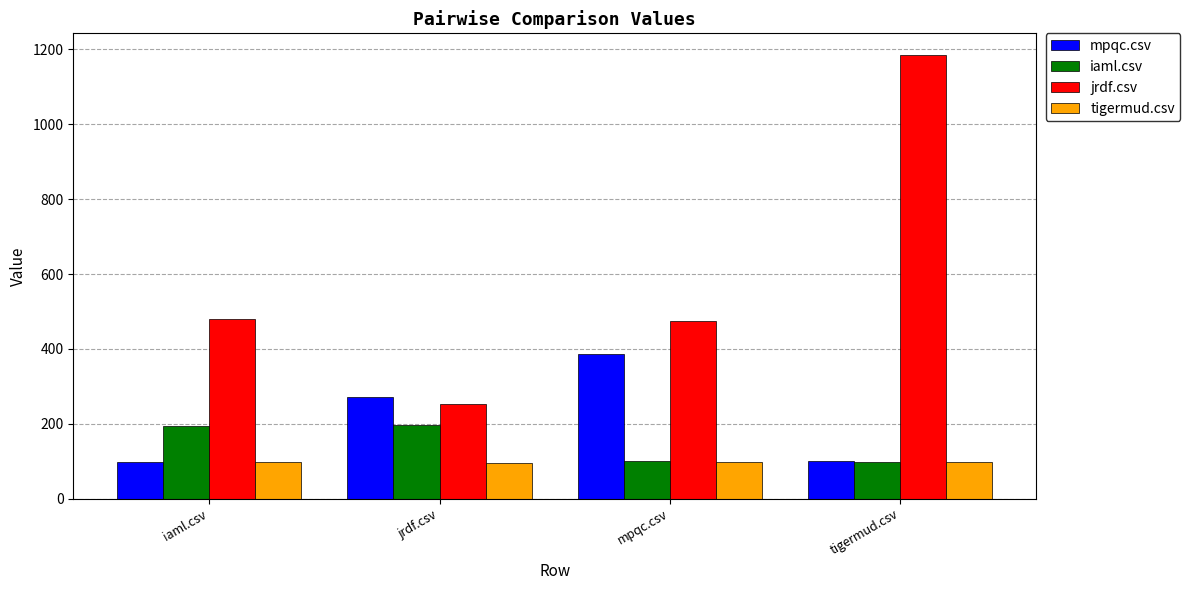

Which series changed the most between iaml.csv and tigermud.csv?

jrdf.csv